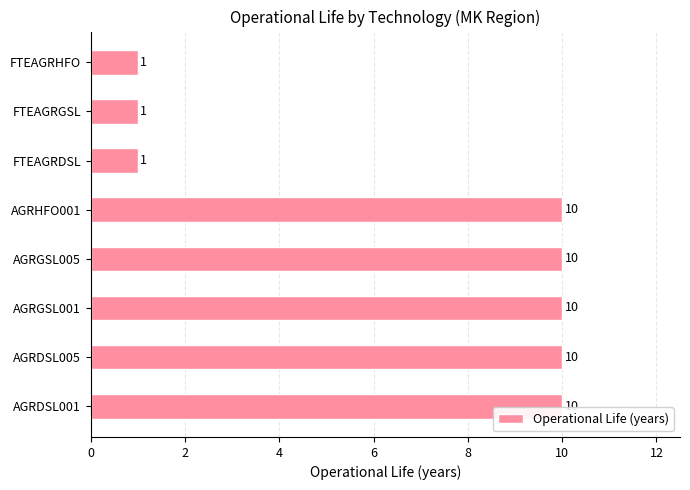

What is the difference between the values at AGRDSL005 and FTEAGRHFO?

9